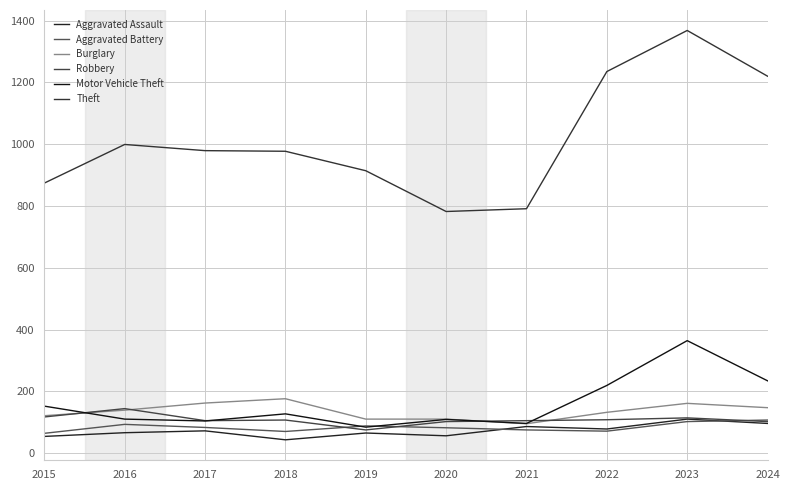

Is it true that Motor Vehicle Theft equals 110 at 2016?

True